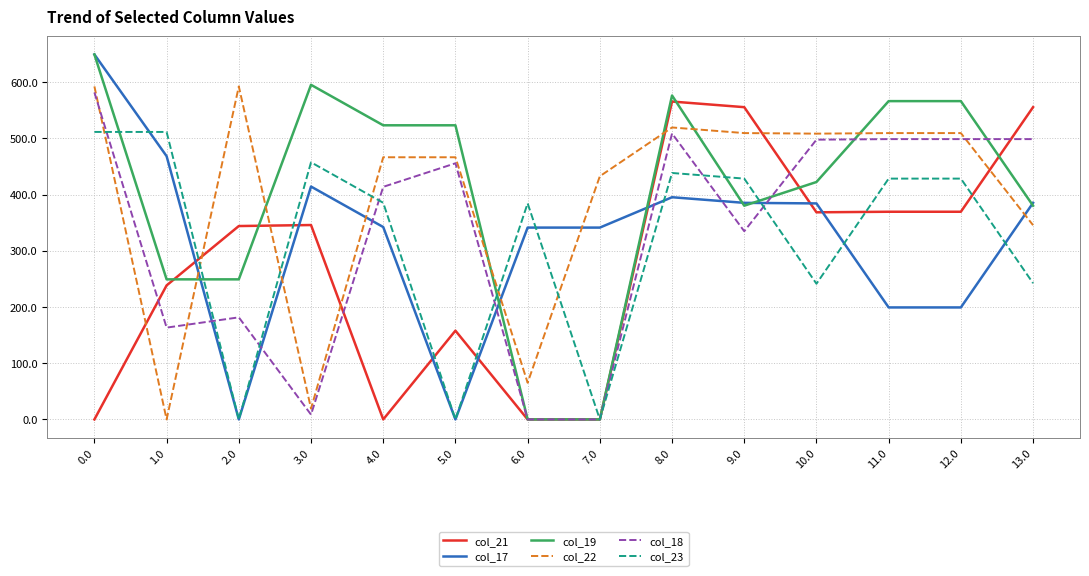

The value of col_17 at 11.0 is 199.2. True or false?

True